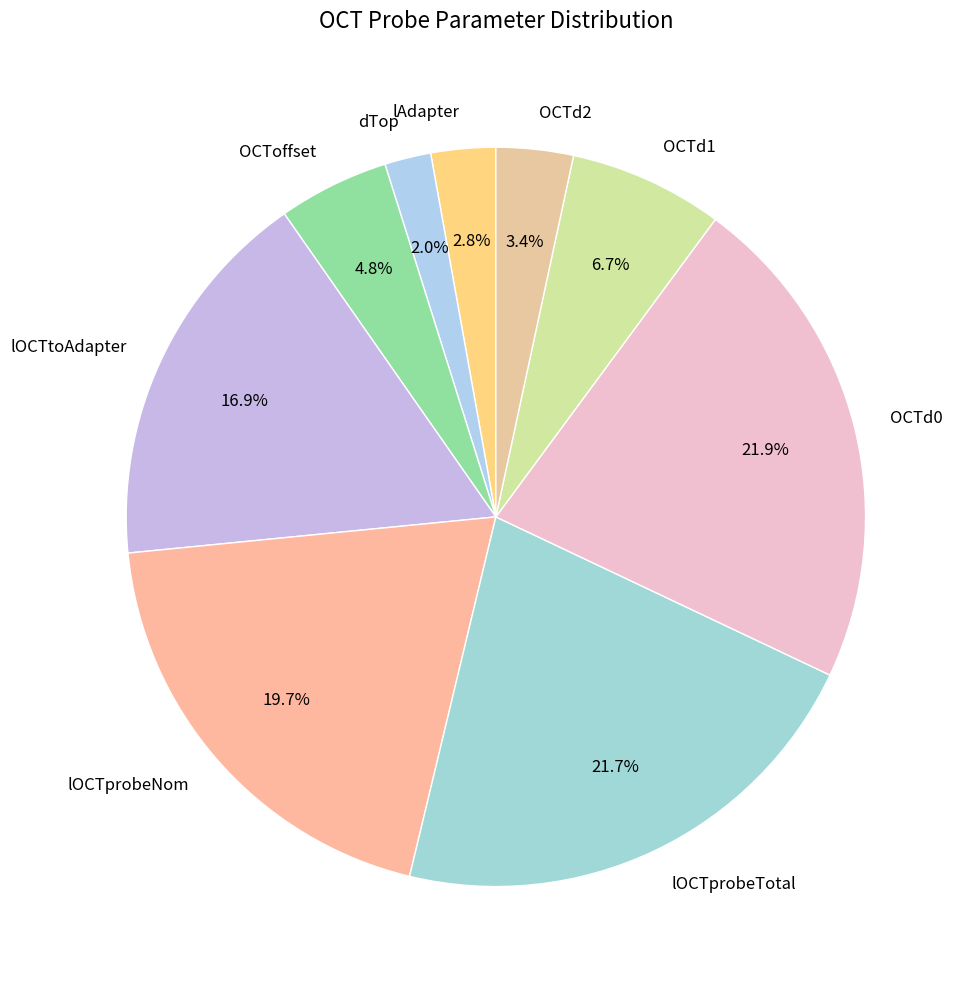

Is the sum of OCTd1 and OCTd0 greater than half?

No